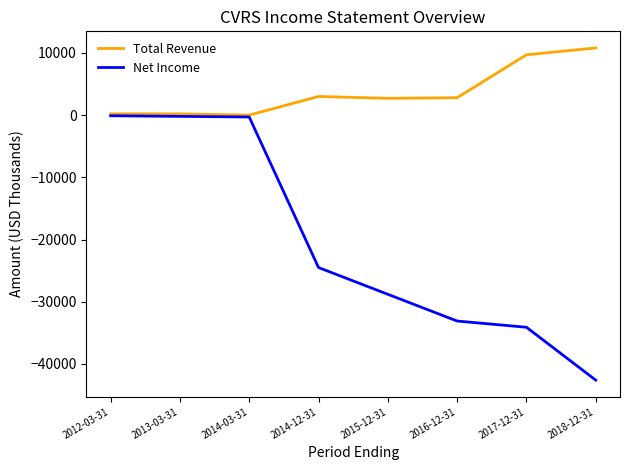

At which category does the chart reach its minimum across all series?

2018-12-31